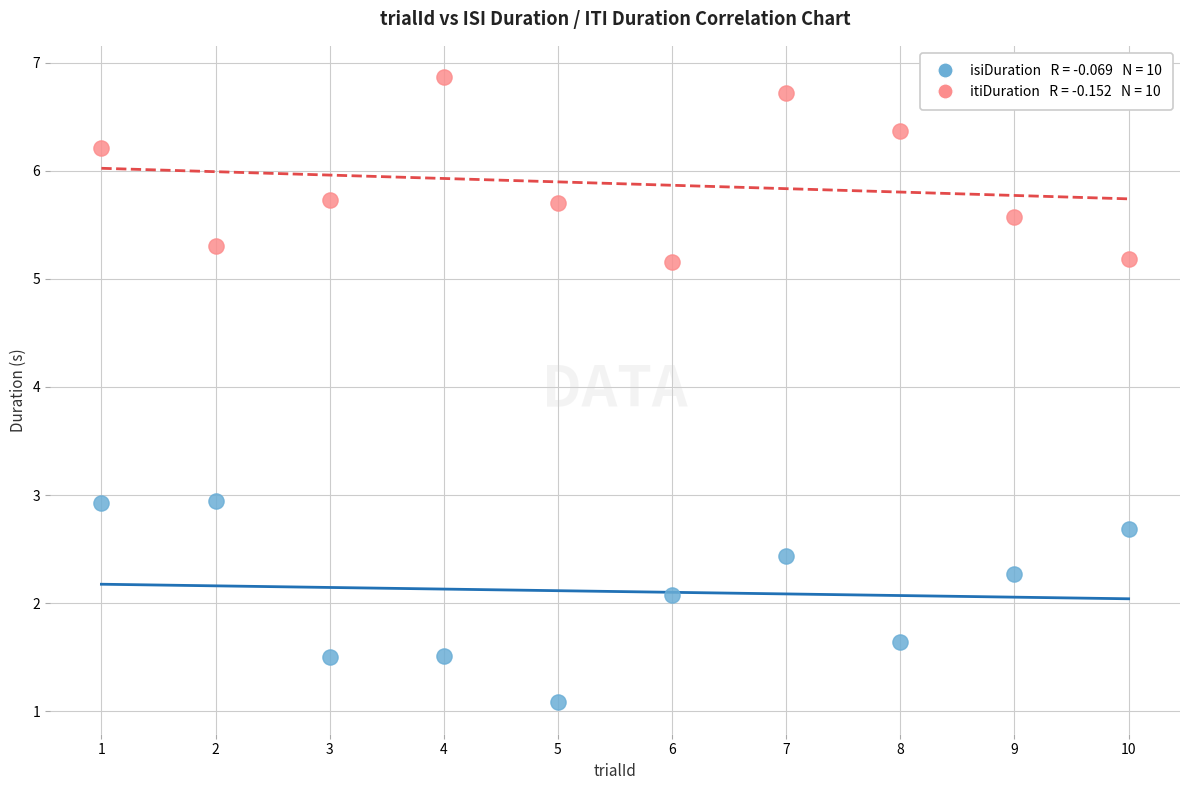

Across all data points, what is the range of Y values (max minus min)?

5.8